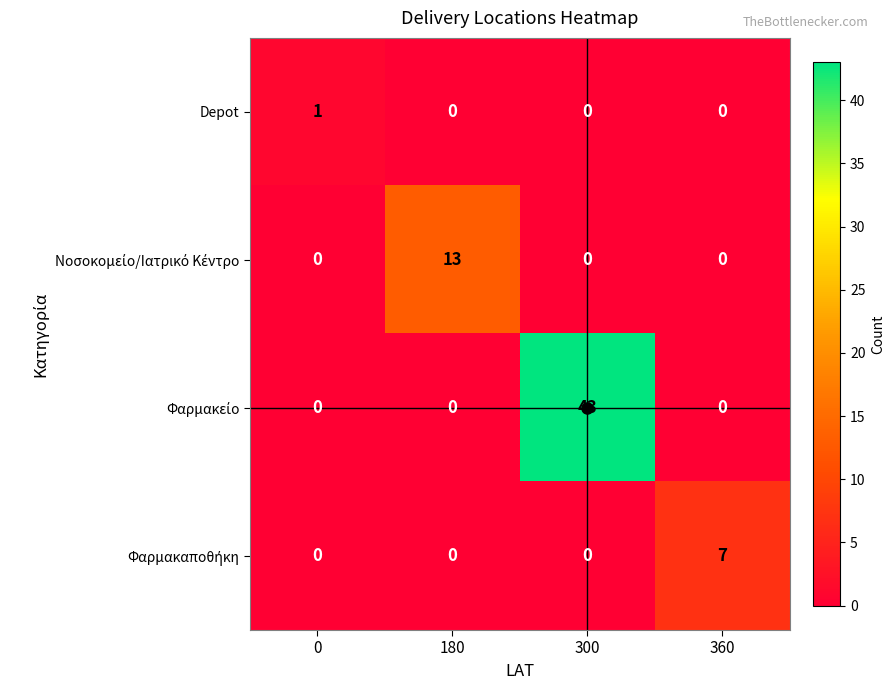

What is the difference between the highest and lowest values at 180?

13